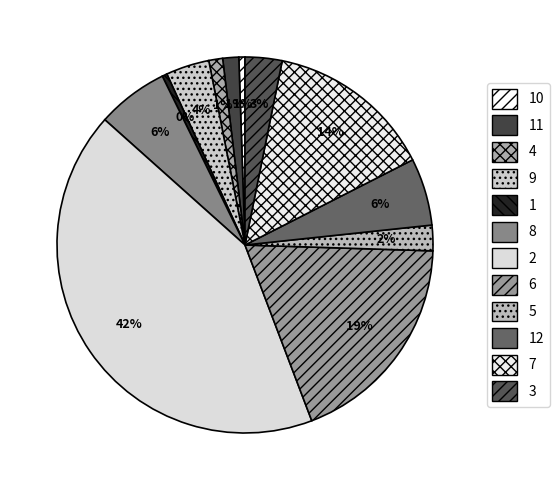

Does 5 account for over 50% of the chart?

No